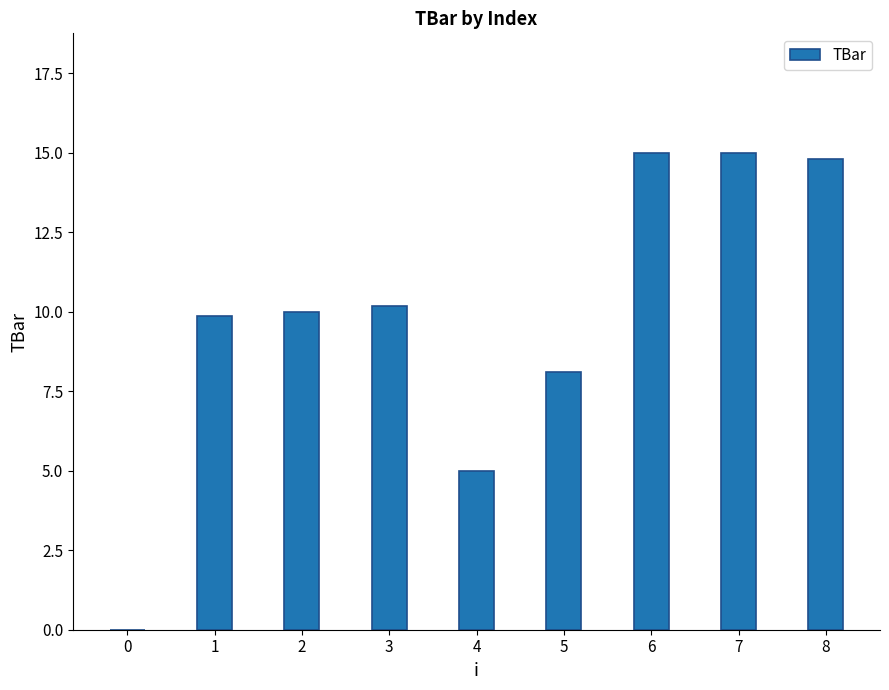

What is the sum of all values?

87.9